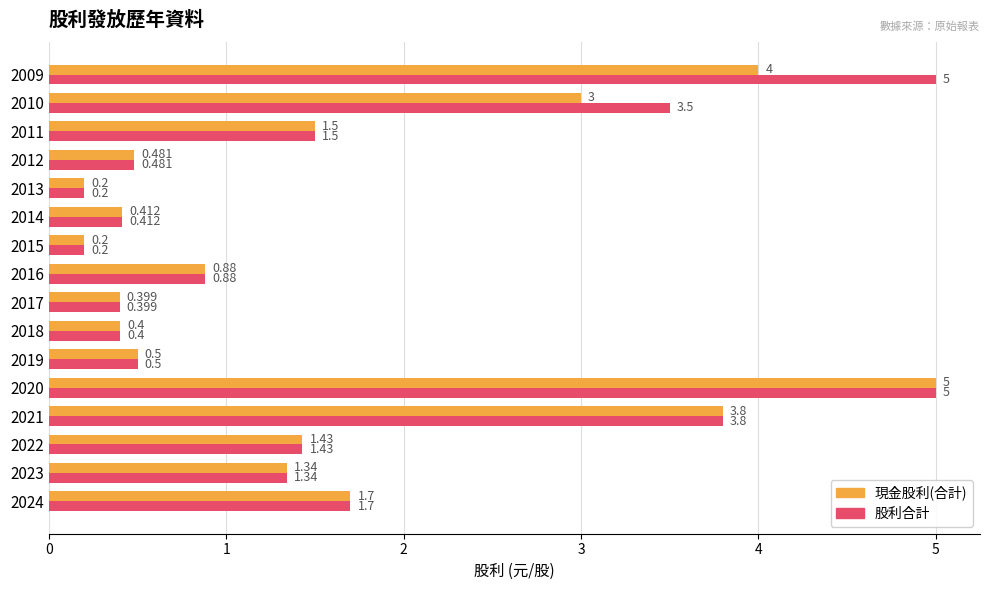

Rank the series by their average value, from lowest to highest.

現金股利(合計), 股利合計